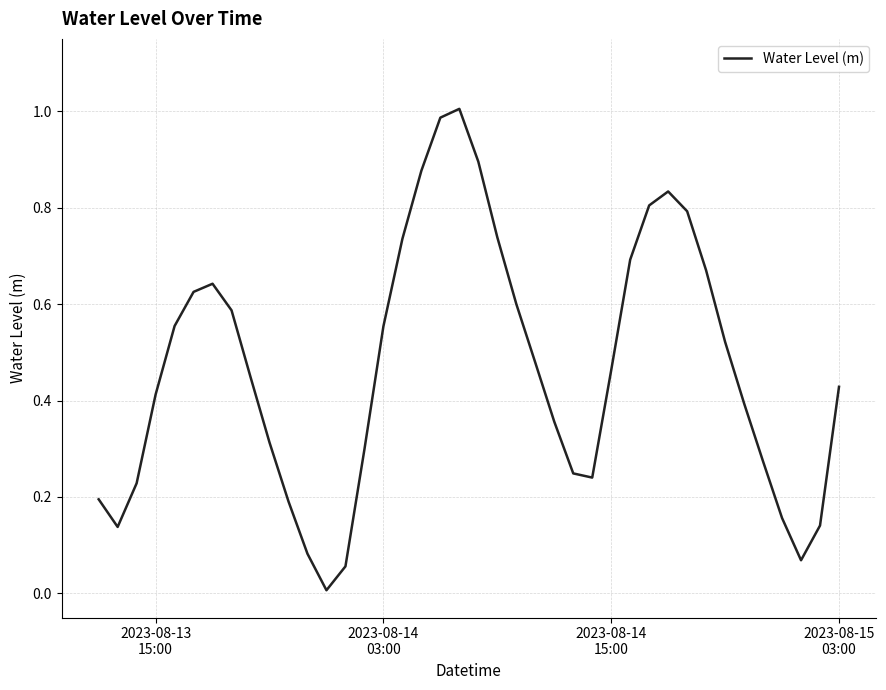

How many lines are shown in the chart?

1